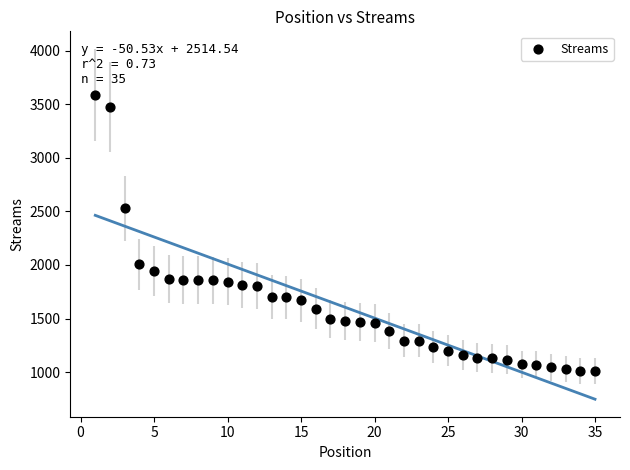

What is the range of Y values (max minus min)?

2583